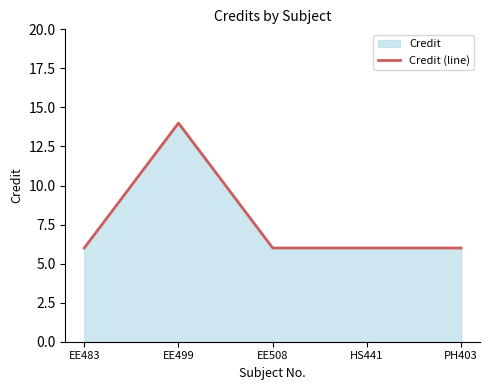

What is the average value?

8